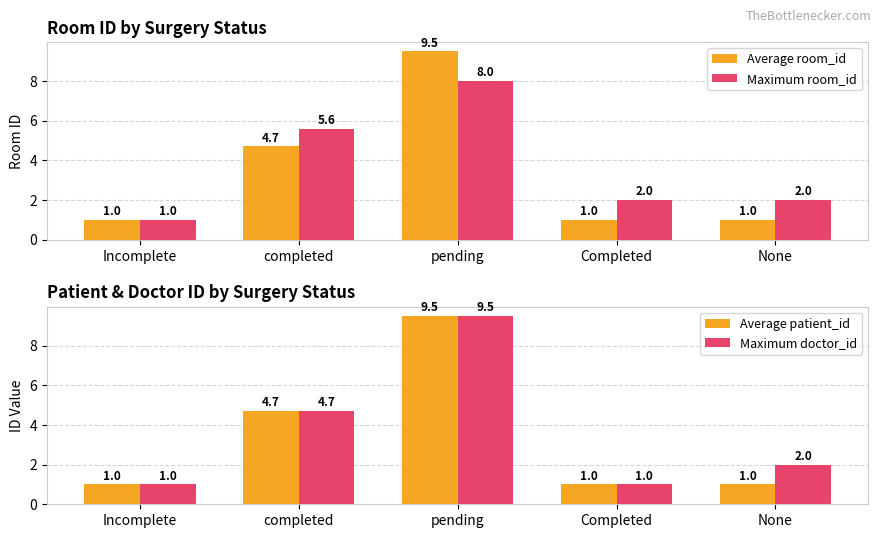

True or false: Maximum room_id has a value of 1.4 at Incomplete.

False